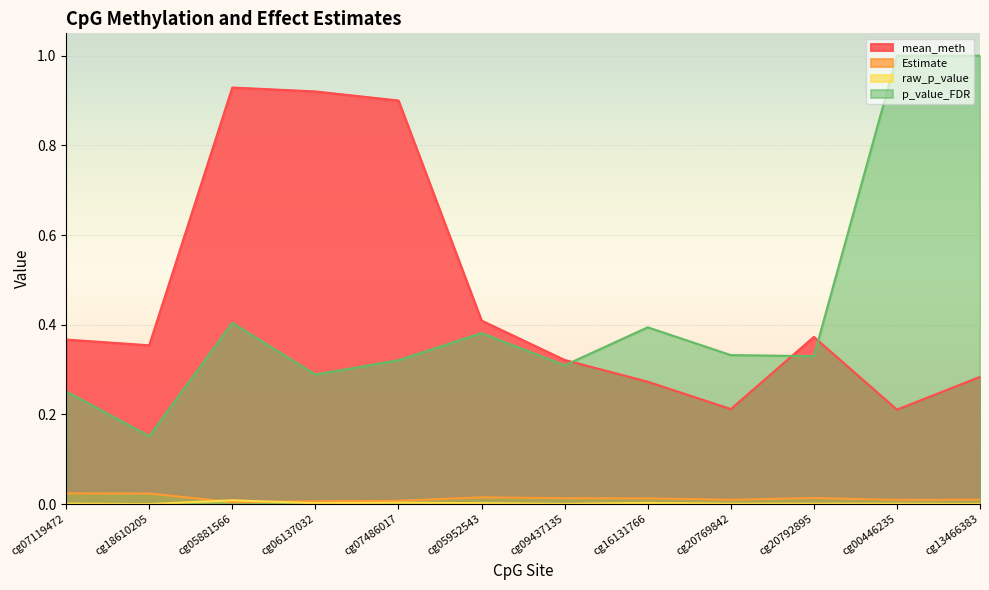

Which has a higher value, cg20792895 or cg09437135?

cg20792895